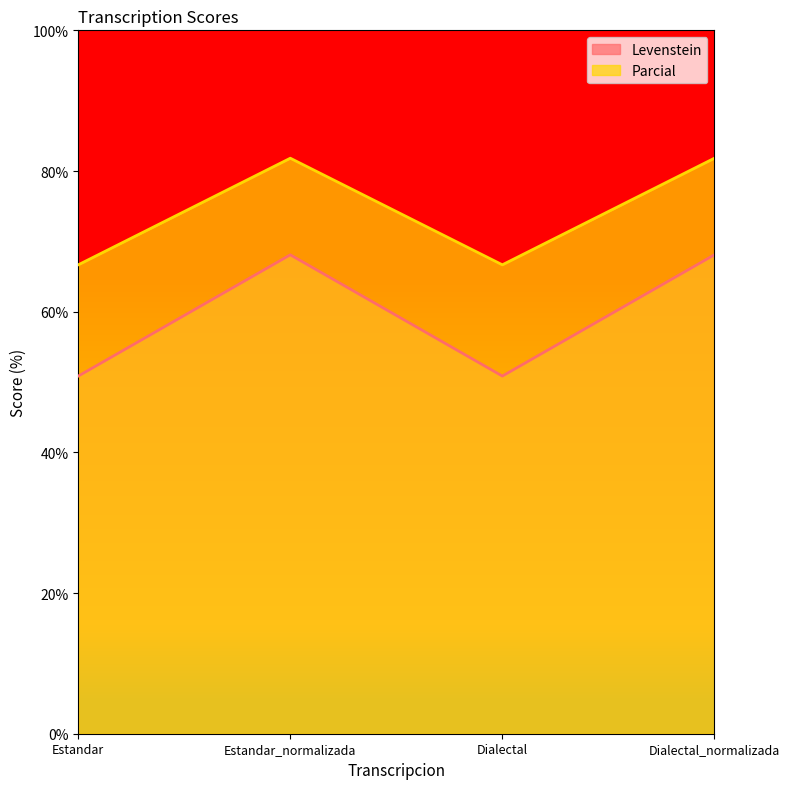

Between Estandar and Estandar_normalizada, which is larger?

Estandar_normalizada